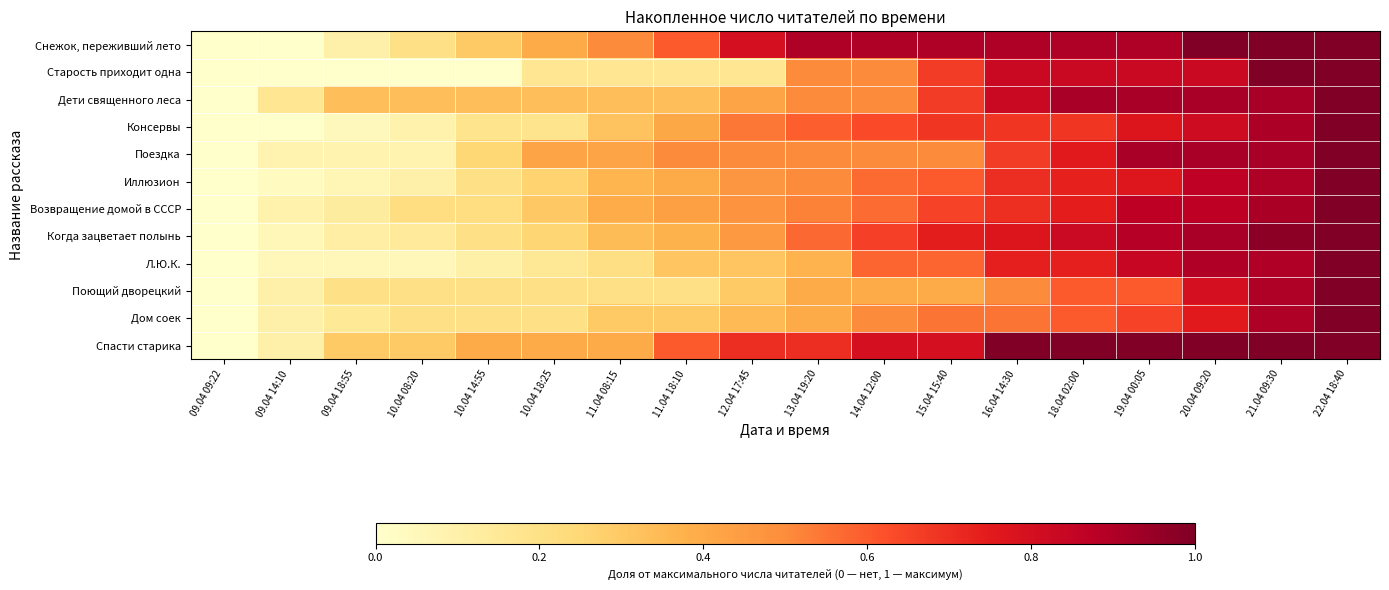

Reading left to right, list all the values displayed in this chart.

Снежок, переживший лето: 09.04 09:22=0.0	09.04 14:10=0.0	09.04 18:55=0.1	10.04 08:20=0.2	10.04 14:55=0.3	10.04 18:25=0.4	11.04 08:15=0.5	11.04 18:10=0.6	12.04 17:45=0.8	13.04 19:20=0.9	14.04 12:00=0.9	15.04 15:40=0.9	16.04 14:30=0.9	18.04 02:00=0.9	19.04 00:05=0.9	20.04 09:20=1.0	21.04 09:30=1.0	22.04 18:40=1.0
Старость приходит одна: 09.04 09:22=0.0	09.04 14:10=0.0	09.04 18:55=0.0	10.04 08:20=0.0	10.04 14:55=0.0	10.04 18:25=0.2	11.04 08:15=0.2	11.04 18:10=0.2	12.04 17:45=0.2	13.04 19:20=0.5	14.04 12:00=0.5	15.04 15:40=0.7	16.04 14:30=0.8	18.04 02:00=0.8	19.04 00:05=0.8	20.04 09:20=0.8	21.04 09:30=1.0	22.04 18:40=1.0
Дети священного леса: 09.04 09:22=0.0	09.04 14:10=0.2	09.04 18:55=0.3	10.04 08:20=0.3	10.04 14:55=0.3	10.04 18:25=0.3	11.04 08:15=0.3	11.04 18:10=0.3	12.04 17:45=0.4	13.04 19:20=0.5	14.04 12:00=0.5	15.04 15:40=0.7	16.04 14:30=0.8	18.04 02:00=0.9	19.04 00:05=0.9	20.04 09:20=0.9	21.04 09:30=0.9	22.04 18:40=1.0
Консервы: 09.04 09:22=0.0	09.04 14:10=0.0	09.04 18:55=0.0	10.04 08:20=0.1	10.04 14:55=0.2	10.04 18:25=0.2	11.04 08:15=0.3	11.04 18:10=0.4	12.04 17:45=0.5	13.04 19:20=0.6	14.04 12:00=0.6	15.04 15:40=0.7	16.04 14:30=0.7	18.04 02:00=0.7	19.04 00:05=0.8	20.04 09:20=0.8	21.04 09:30=0.9	22.04 18:40=1.0
Поездка: 09.04 09:22=0.0	09.04 14:10=0.1	09.04 18:55=0.1	10.04 08:20=0.1	10.04 14:55=0.2	10.04 18:25=0.4	11.04 08:15=0.4	11.04 18:10=0.5	12.04 17:45=0.5	13.04 19:20=0.5	14.04 12:00=0.5	15.04 15:40=0.5	16.04 14:30=0.7	18.04 02:00=0.8	19.04 00:05=0.9	20.04 09:20=0.9	21.04 09:30=0.9	22.04 18:40=1.0
Иллюзион: 09.04 09:22=0.0	09.04 14:10=0.0	09.04 18:55=0.1	10.04 08:20=0.1	10.04 14:55=0.2	10.04 18:25=0.3	11.04 08:15=0.4	11.04 18:10=0.4	12.04 17:45=0.5	13.04 19:20=0.5	14.04 12:00=0.6	15.04 15:40=0.6	16.04 14:30=0.7	18.04 02:00=0.7	19.04 00:05=0.8	20.04 09:20=0.9	21.04 09:30=0.9	22.04 18:40=1.0
Возвращение домой в СССР: 09.04 09:22=0.0	09.04 14:10=0.1	09.04 18:55=0.1	10.04 08:20=0.2	10.04 14:55=0.2	10.04 18:25=0.3	11.04 08:15=0.4	11.04 18:10=0.4	12.04 17:45=0.5	13.04 19:20=0.5	14.04 12:00=0.6	15.04 15:40=0.7	16.04 14:30=0.7	18.04 02:00=0.7	19.04 00:05=0.9	20.04 09:20=0.9	21.04 09:30=0.9	22.04 18:40=1.0
Когда зацветает полынь: 09.04 09:22=0.0	09.04 14:10=0.1	09.04 18:55=0.1	10.04 08:20=0.1	10.04 14:55=0.2	10.04 18:25=0.3	11.04 08:15=0.3	11.04 18:10=0.4	12.04 17:45=0.5	13.04 19:20=0.6	14.04 12:00=0.7	15.04 15:40=0.7	16.04 14:30=0.8	18.04 02:00=0.8	19.04 00:05=0.9	20.04 09:20=0.9	21.04 09:30=1.0	22.04 18:40=1.0
Л.Ю.К.: 09.04 09:22=0.0	09.04 14:10=0.1	09.04 18:55=0.1	10.04 08:20=0.1	10.04 14:55=0.1	10.04 18:25=0.2	11.04 08:15=0.2	11.04 18:10=0.3	12.04 17:45=0.3	13.04 19:20=0.4	14.04 12:00=0.6	15.04 15:40=0.6	16.04 14:30=0.7	18.04 02:00=0.7	19.04 00:05=0.8	20.04 09:20=0.9	21.04 09:30=0.9	22.04 18:40=1.0
Поющий дворецкий: 09.04 09:22=0.0	09.04 14:10=0.1	09.04 18:55=0.2	10.04 08:20=0.2	10.04 14:55=0.2	10.04 18:25=0.2	11.04 08:15=0.2	11.04 18:10=0.2	12.04 17:45=0.3	13.04 19:20=0.4	14.04 12:00=0.4	15.04 15:40=0.4	16.04 14:30=0.5	18.04 02:00=0.6	19.04 00:05=0.6	20.04 09:20=0.8	21.04 09:30=0.9	22.04 18:40=1.0
Дом соек: 09.04 09:22=0.0	09.04 14:10=0.1	09.04 18:55=0.1	10.04 08:20=0.2	10.04 14:55=0.2	10.04 18:25=0.2	11.04 08:15=0.3	11.04 18:10=0.3	12.04 17:45=0.3	13.04 19:20=0.4	14.04 12:00=0.5	15.04 15:40=0.6	16.04 14:30=0.6	18.04 02:00=0.6	19.04 00:05=0.7	20.04 09:20=0.8	21.04 09:30=0.9	22.04 18:40=1.0
Спасти старика: 09.04 09:22=0.0	09.04 14:10=0.1	09.04 18:55=0.3	10.04 08:20=0.3	10.04 14:55=0.4	10.04 18:25=0.4	11.04 08:15=0.4	11.04 18:10=0.6	12.04 17:45=0.7	13.04 19:20=0.7	14.04 12:00=0.8	15.04 15:40=0.8	16.04 14:30=1.0	18.04 02:00=1.0	19.04 00:05=1.0	20.04 09:20=1.0	21.04 09:30=1.0	22.04 18:40=1.0